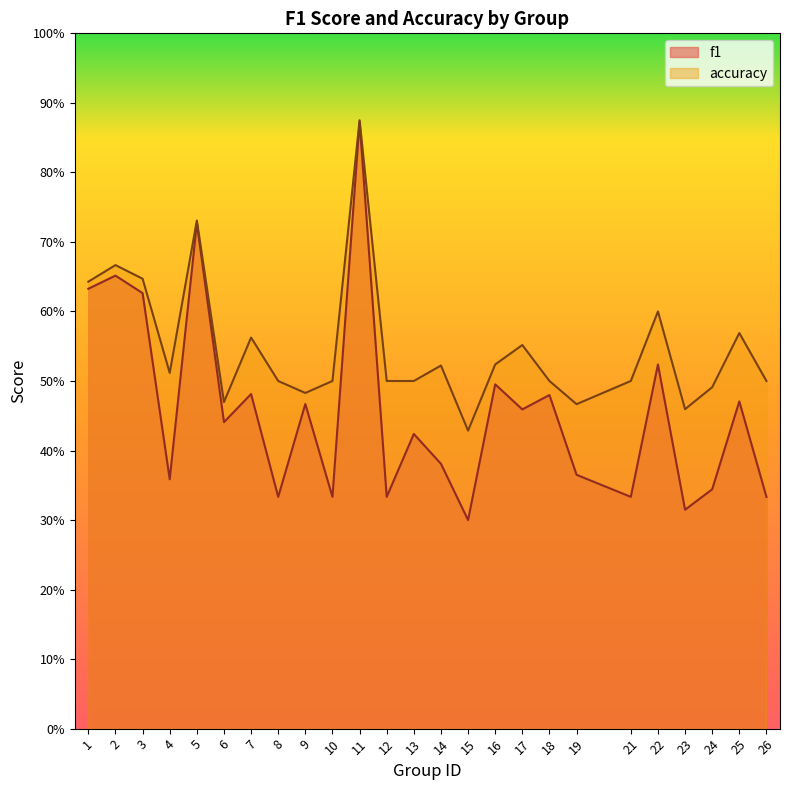

At which category is the sum across all series the highest?

11